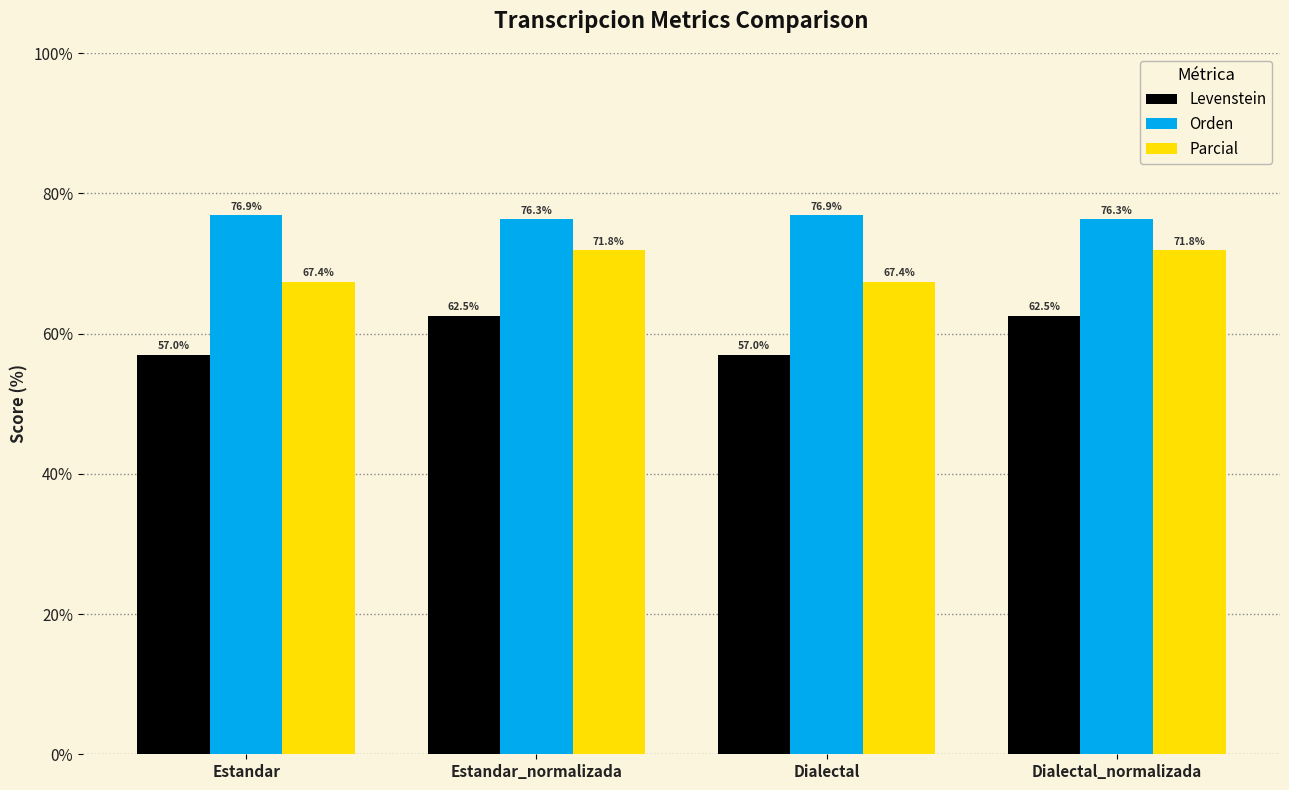

The Orden series shows 76.9 at Dialectal. True or false?

True